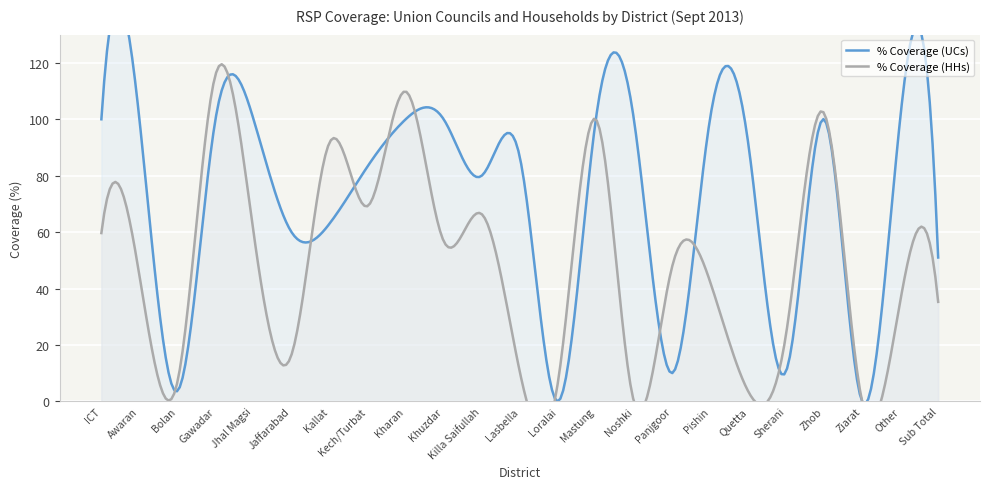

Between Bolan and Zhob, which series saw the biggest shift?

% Coverage (UCs)